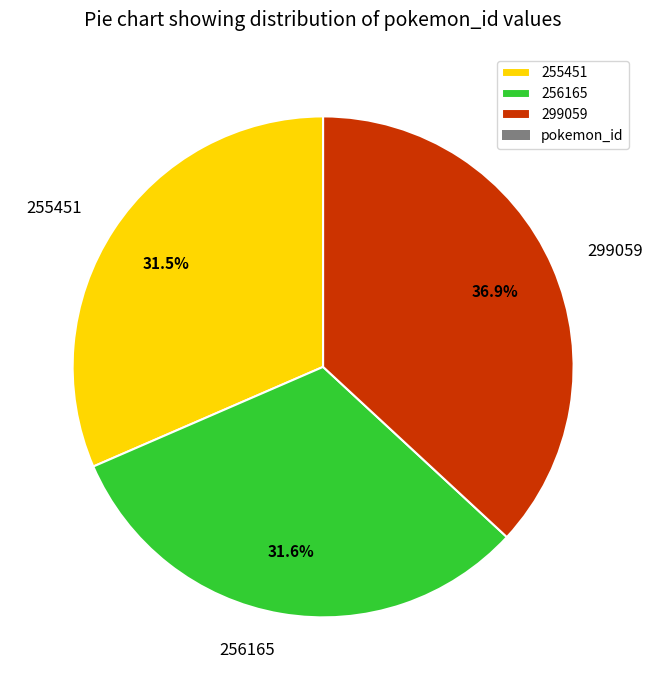

To the nearest percent, what is the difference between the largest and smallest slice percentages?

5%